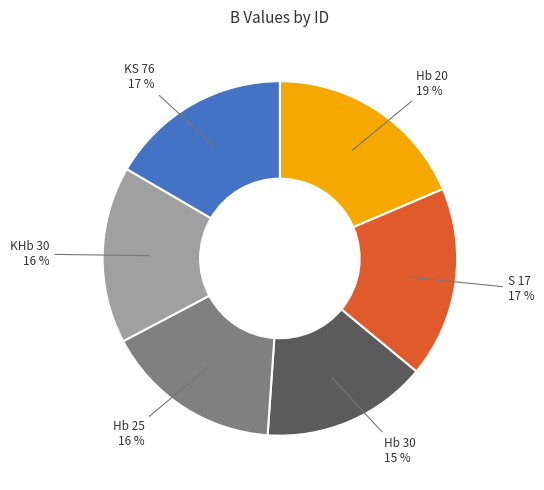

Which category has the biggest portion of the pie?

Hb 20